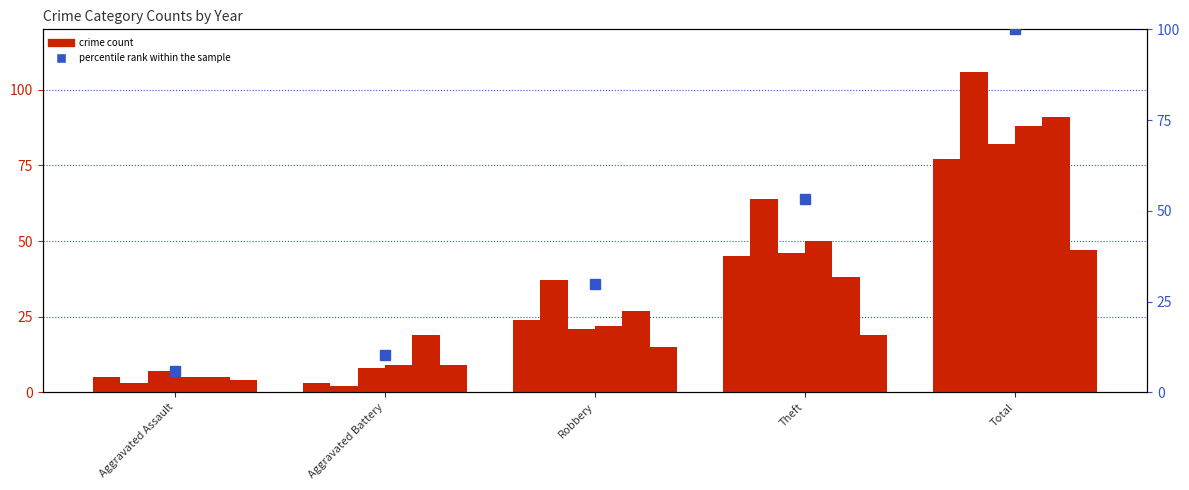

The value at Total is 100.0. True or false?

True